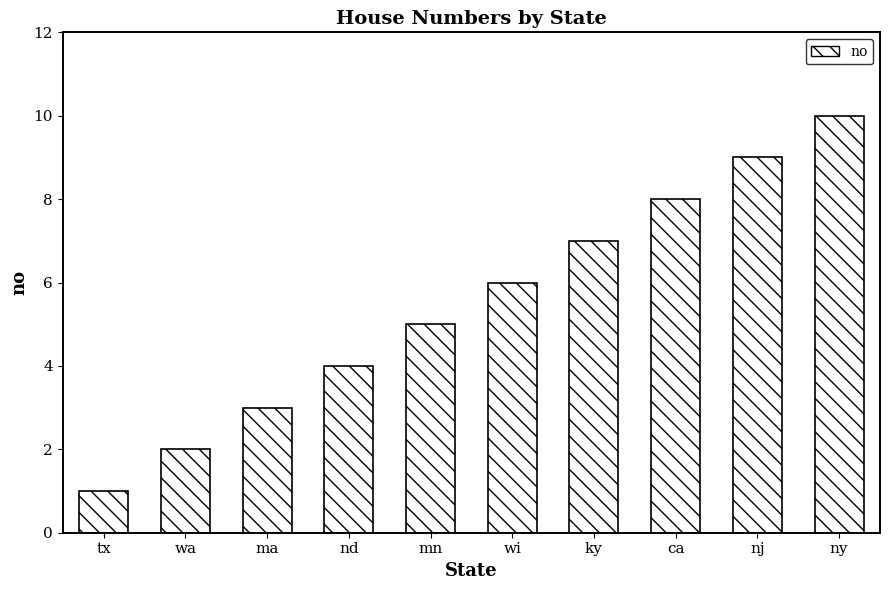

The value at ma is 4. True or false?

False